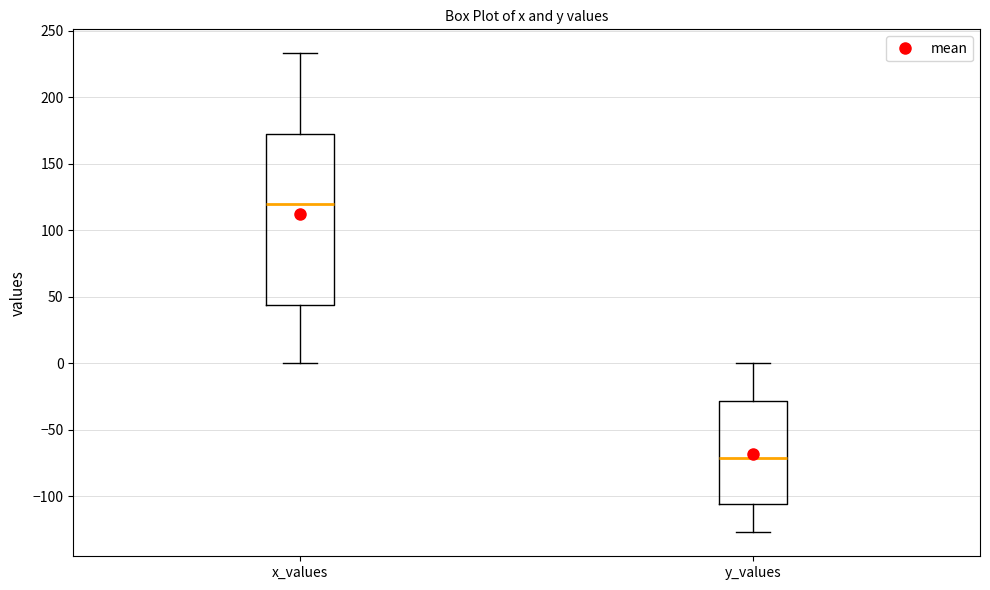

Reading left to right, read every box against the y-axis: the position of its median line, the range the box covers, and the ends of its whiskers. The values are not printed on the chart, so give them approximately, as read against the axis.

x_values: median 120, box 45 to 175, whiskers 0 to 235
y_values: median -70, box -105 to -30, whiskers -125 to 0